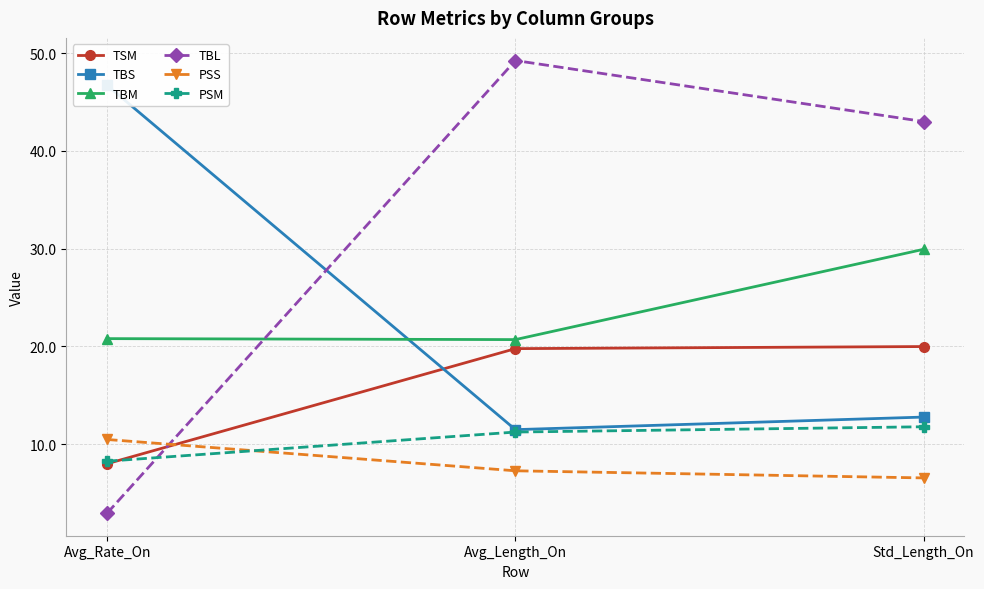

What is the total value across all series at Avg_Length_On?

119.7